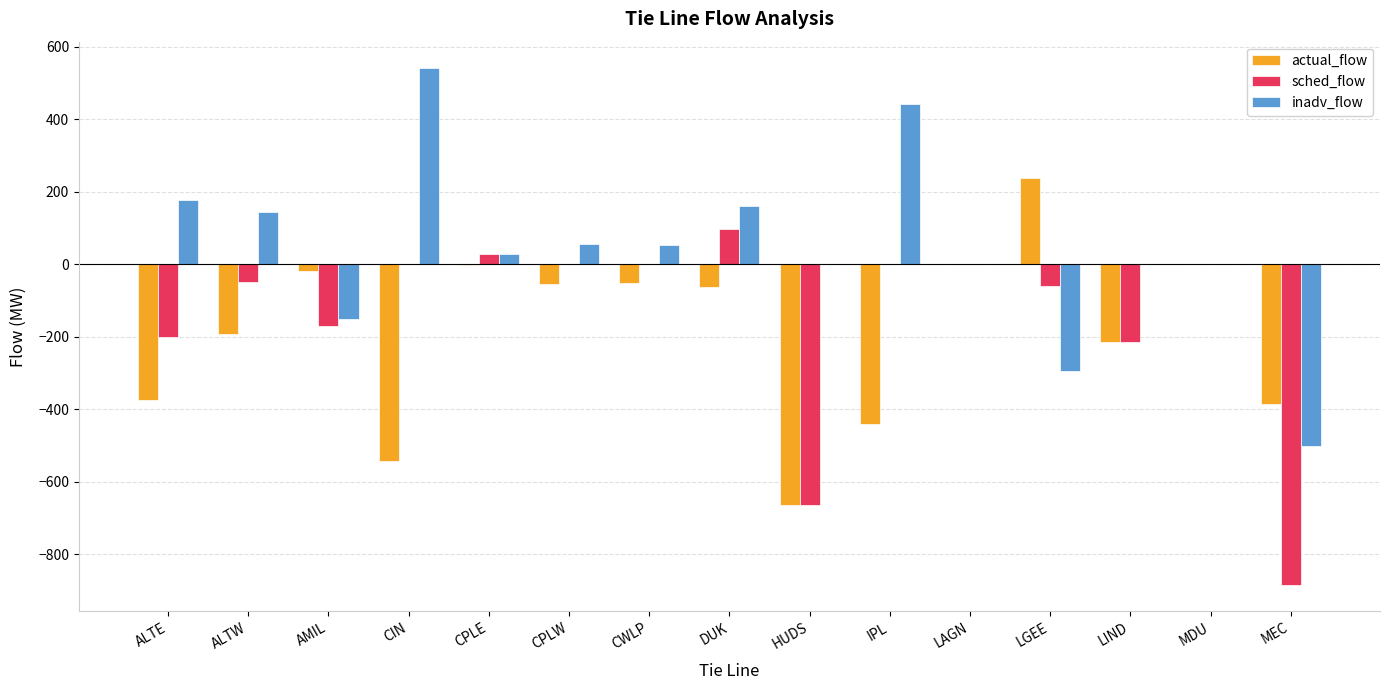

The value of sched_flow at CIN is 0.0. True or false?

True